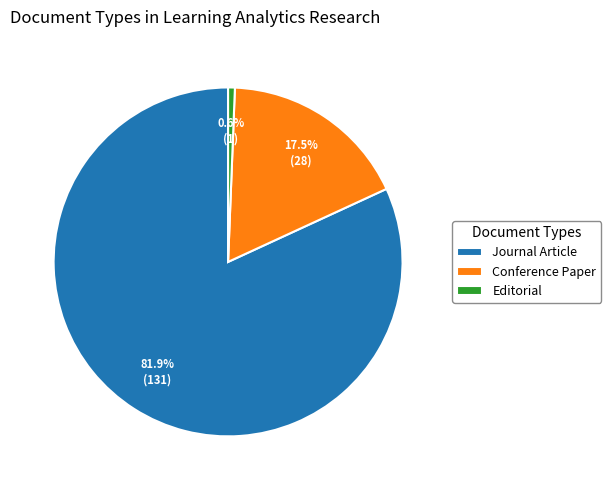

Is the sum of Conference Paper and Editorial greater than half?

No